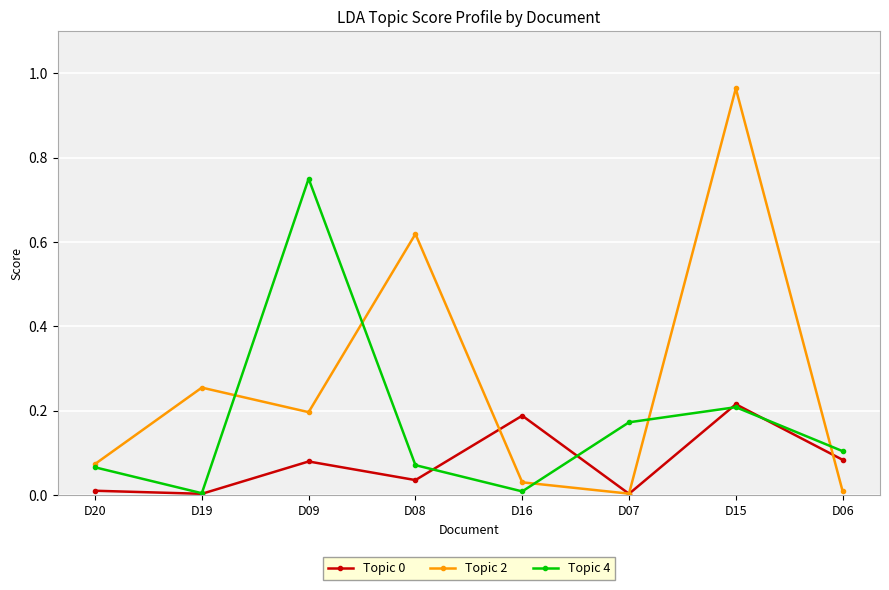

True or false: Topic 2 and Topic 4 intersect in this chart.

True